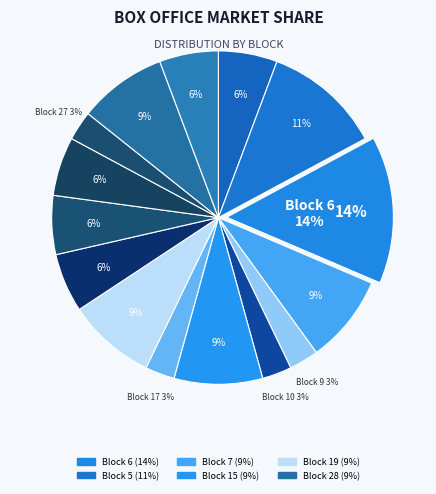

To the nearest percent, what portion does Block 19 represent?

9%